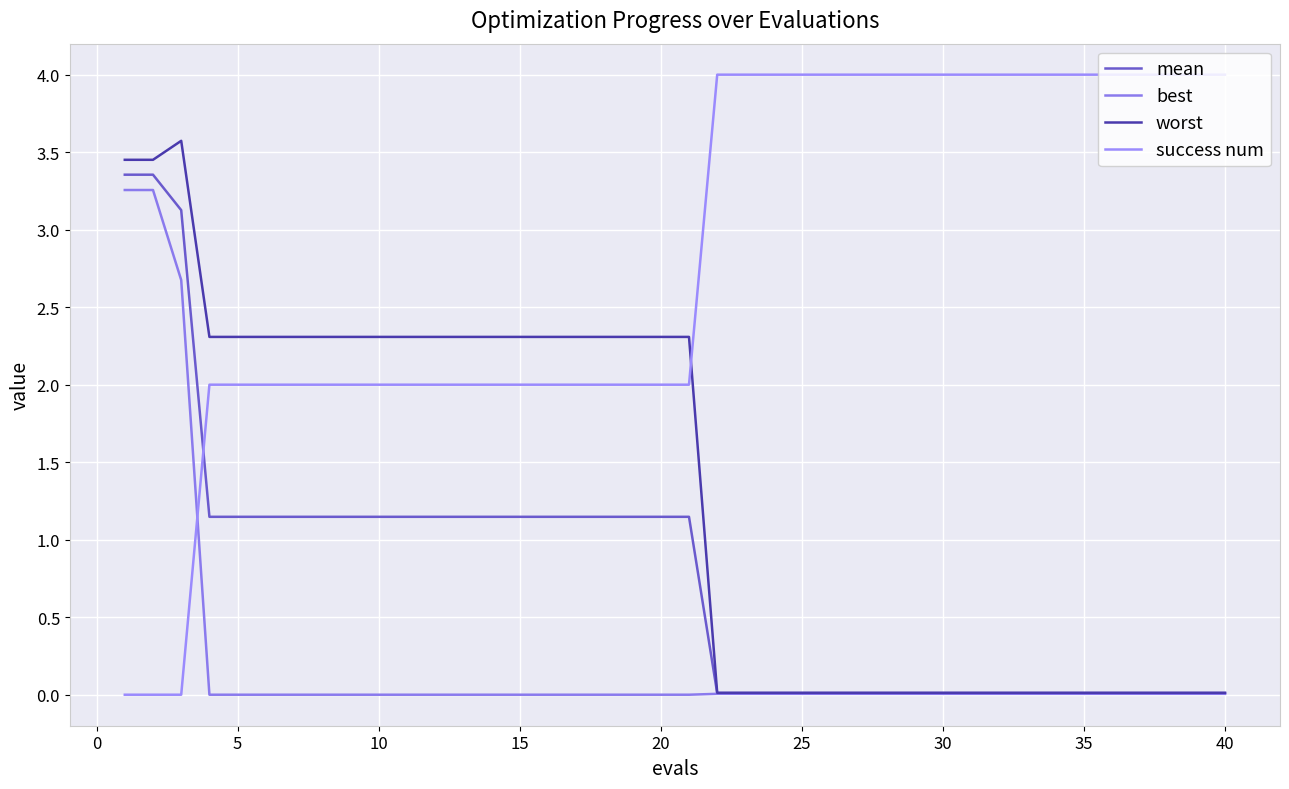

How many lines are shown in the chart?

4